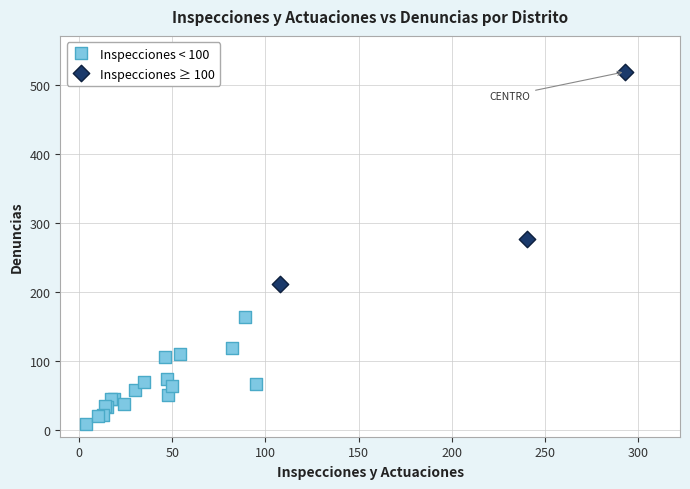

Which series contains the highest Y value?

Inspecciones ≥ 100